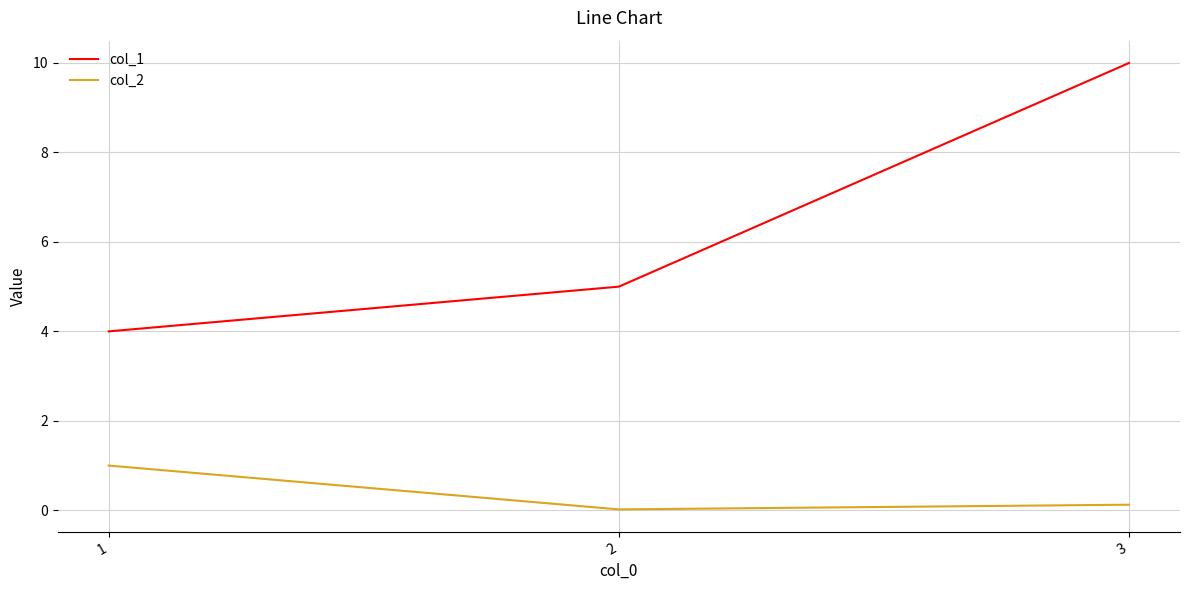

Is it true that col_2 equals 0.1 at 3?

True